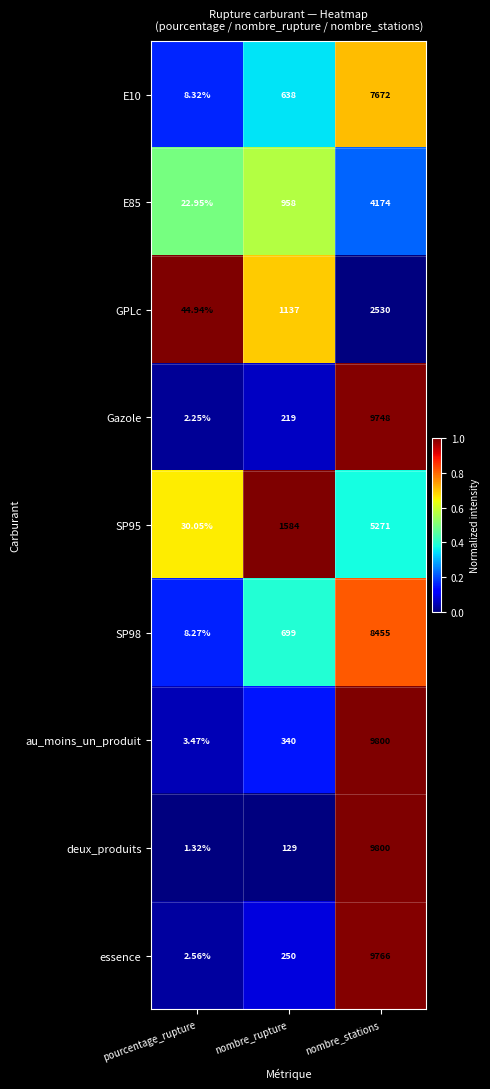

Rank the categories by essence value from highest to lowest.

nombre_stations, nombre_rupture, pourcentage_rupture